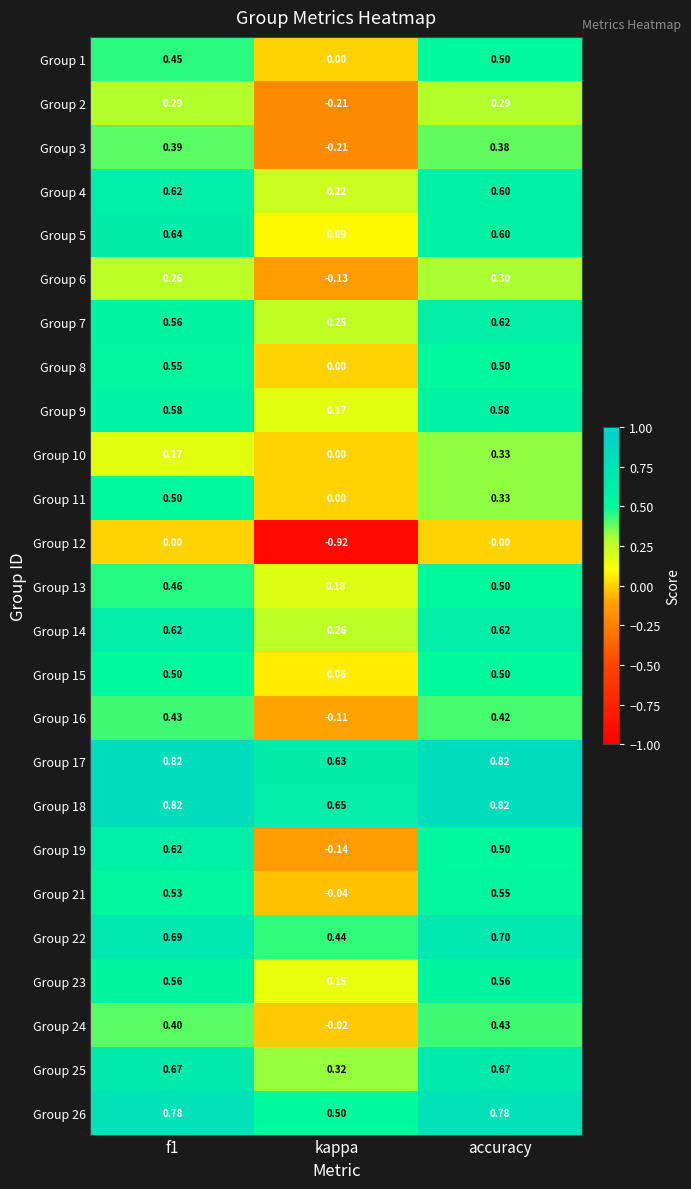

How many negative values does the Group 12 series have?

1